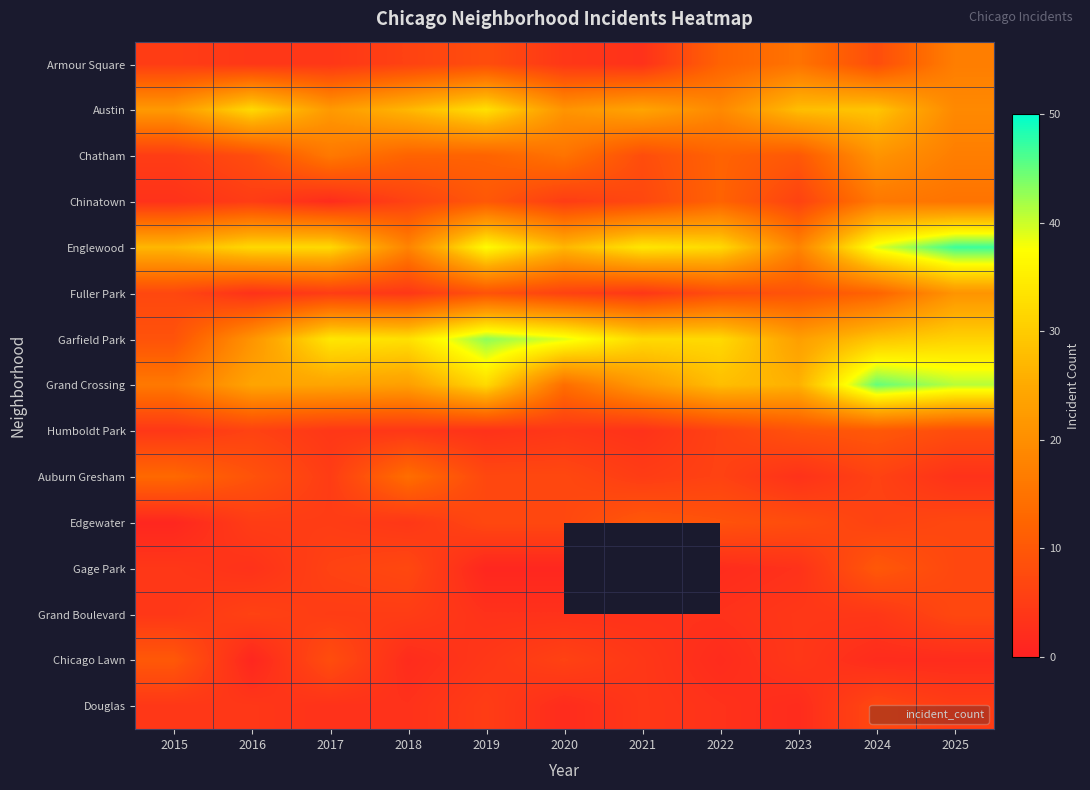

List the labels in order of Douglas value, largest first.

2024, 2019, 2025, 2015, 2016, 2021, 2017, 2018, 2022, 2020, 2023